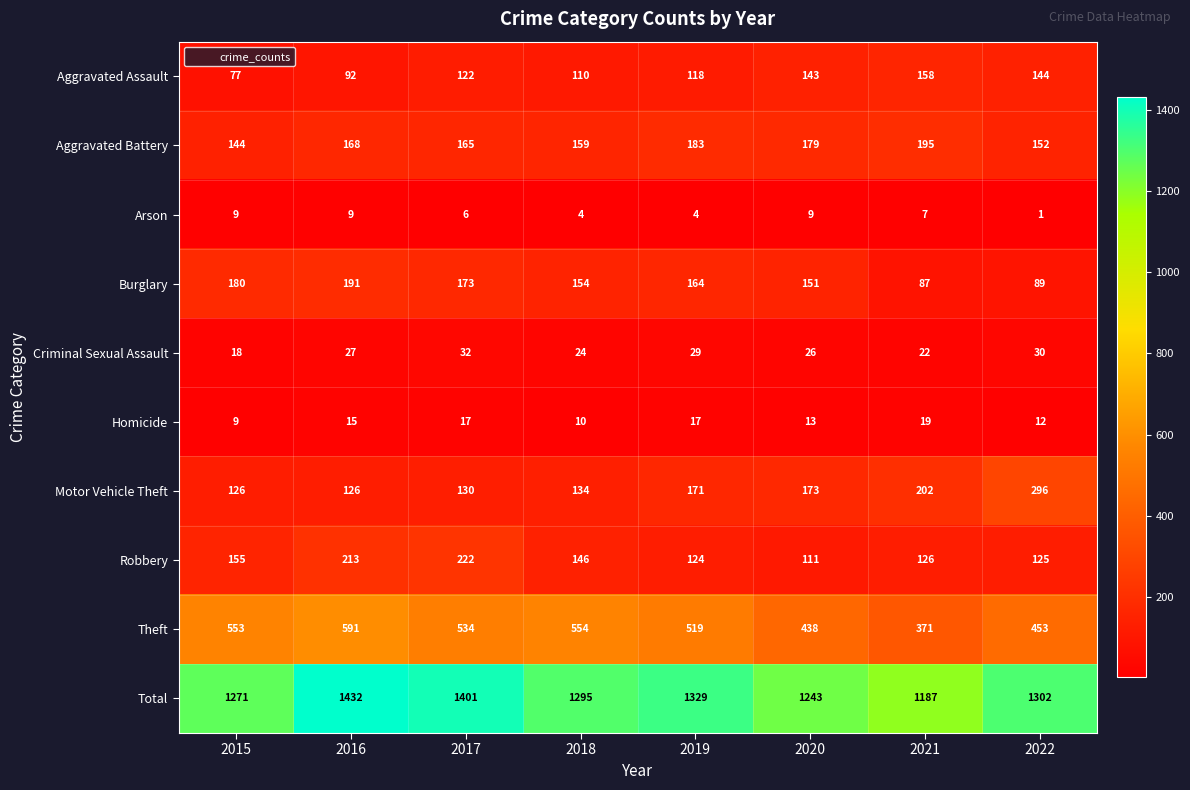

Which series changed the most between 2018 and 2019?

Motor Vehicle Theft